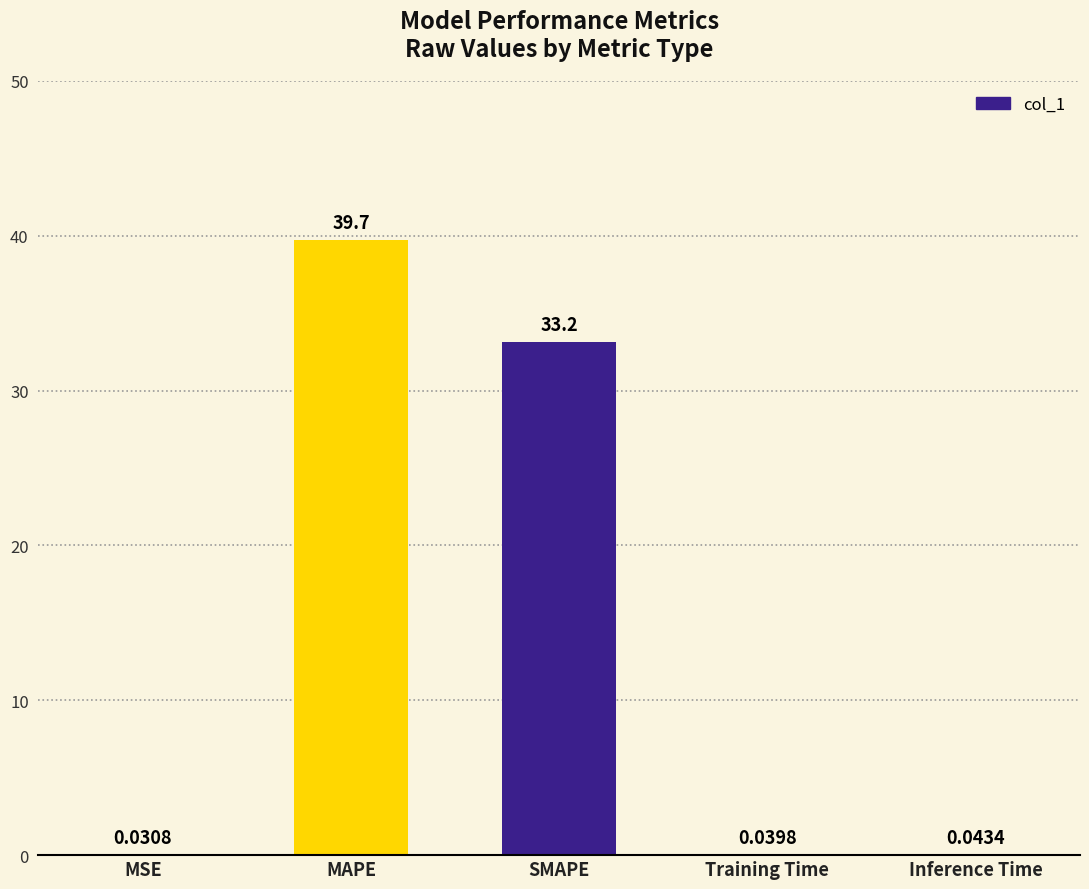

What is the maximum value shown in the chart?

39.7